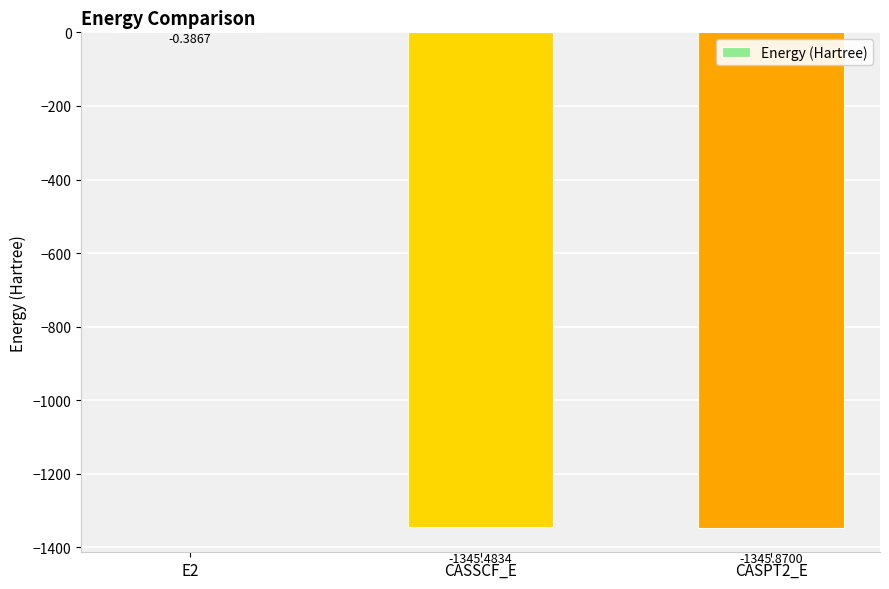

What is the sum of all values?

-2691.7